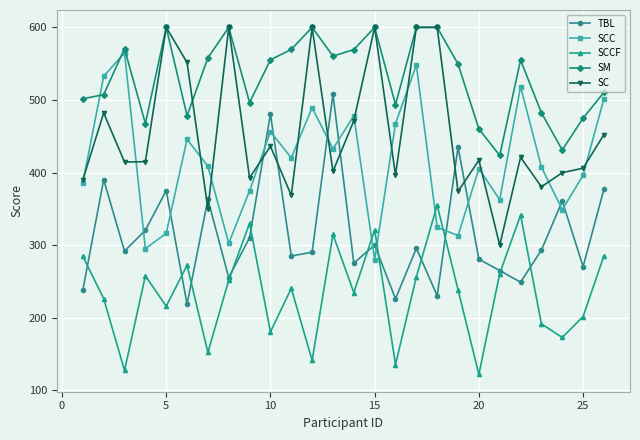

In SCCF, how many points are higher than both neighbors (excluding endpoints)?

8